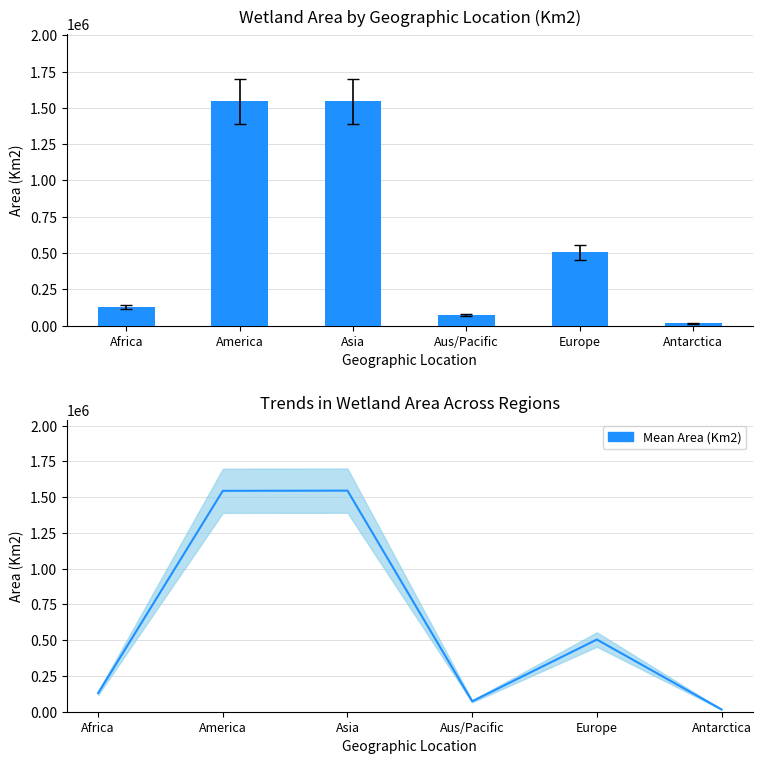

Read the Mean Area (Km2) value at America.

1544394